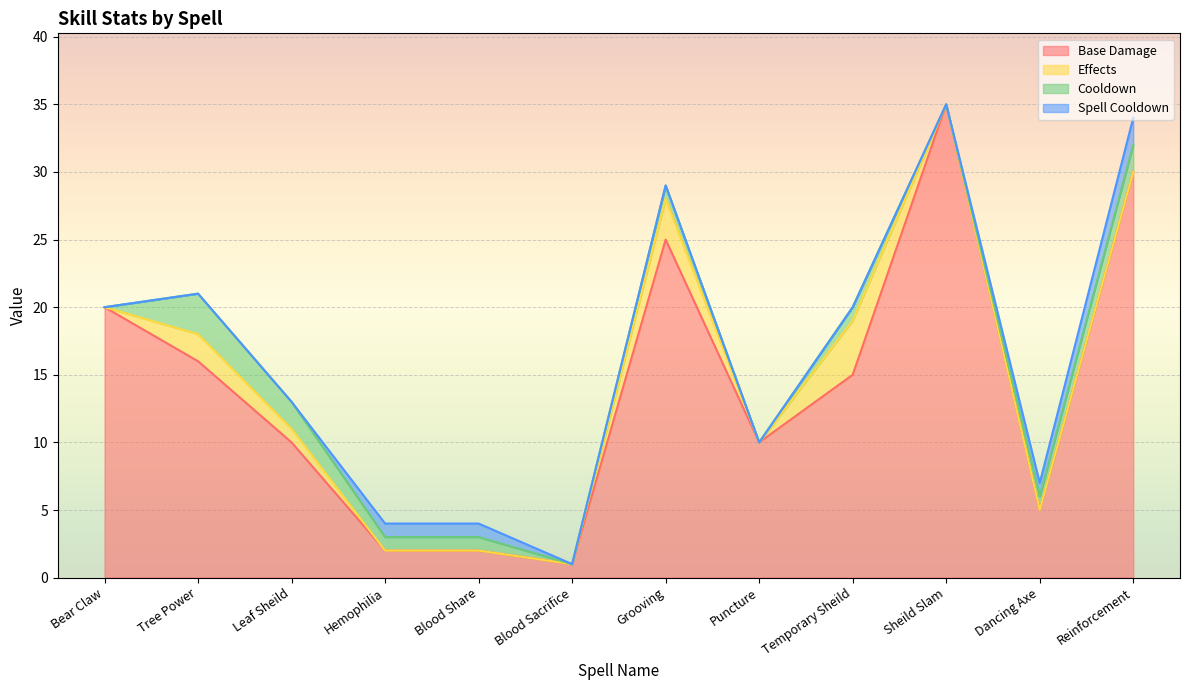

True or false: Effects has a value of 1 at Temporary Sheild.

False